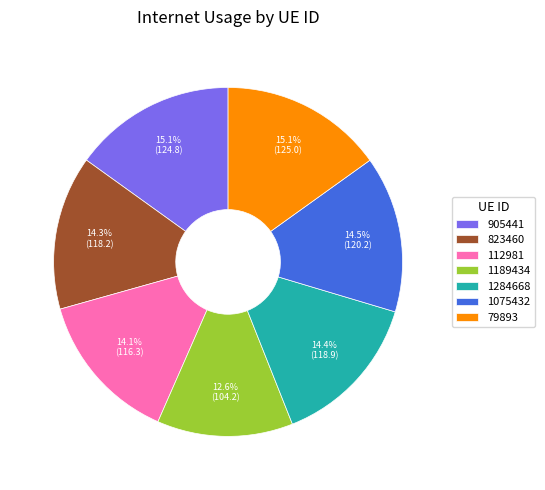

To the nearest percent, what percentage of the pie is 823460?

14%